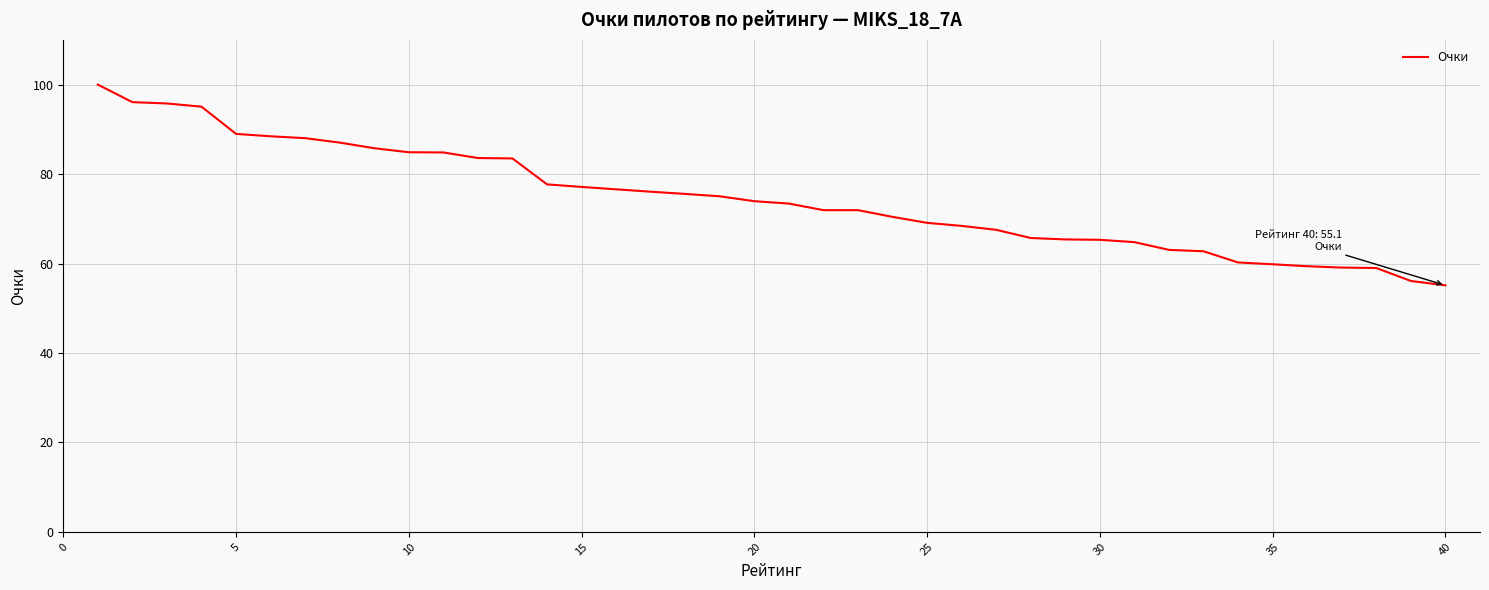

What is the minimum value shown in the chart?

55.1